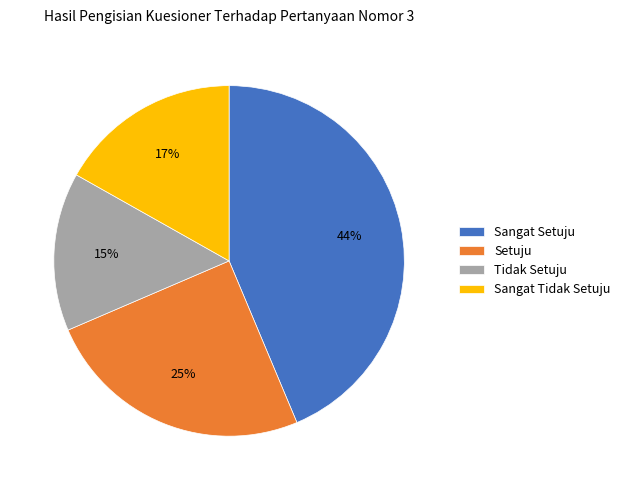

Is there any slice that represents more than half of the pie?

No